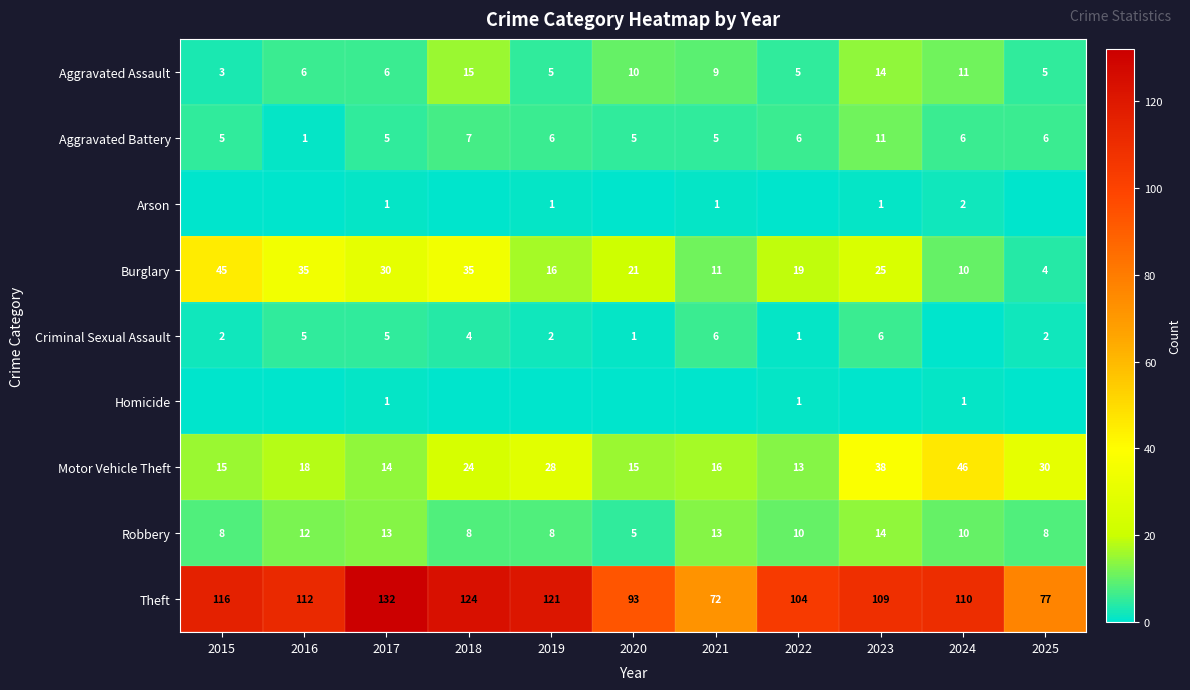

Read the Aggravated Assault value at 2020, to the nearest 10.

10